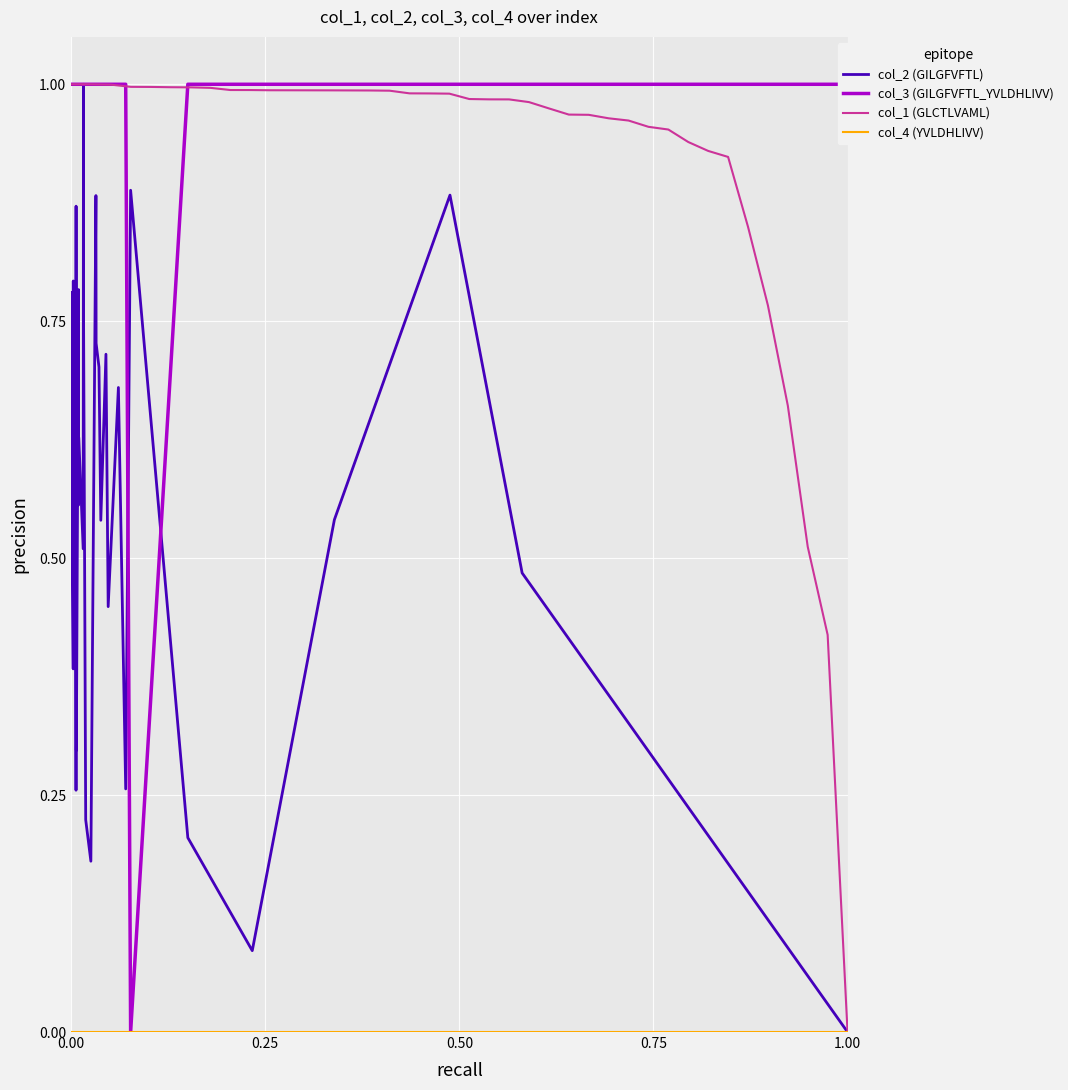

What is the difference between the highest and lowest values at 1.00?

1.0